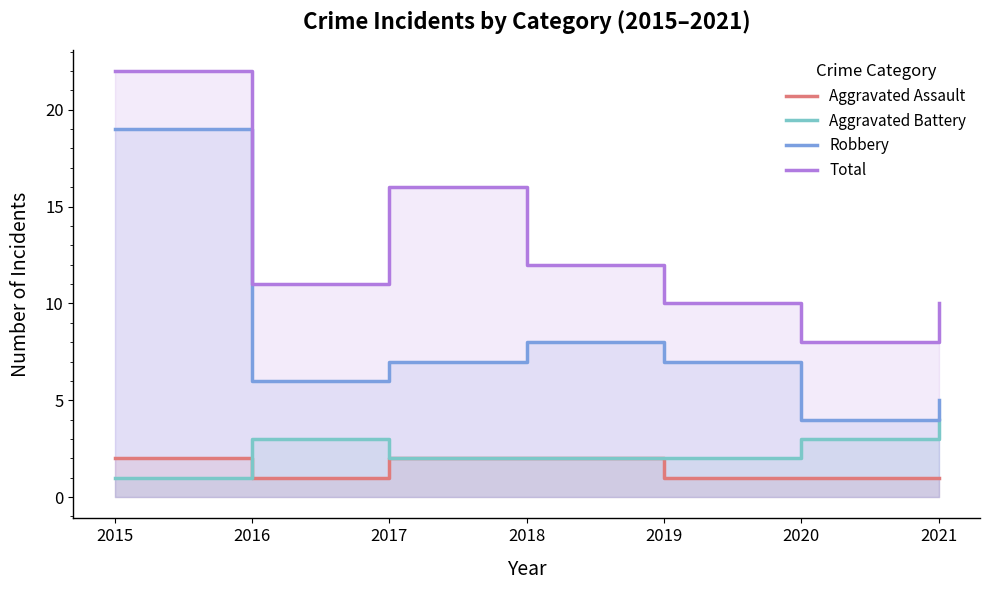

What is the sum of the Robbery values at 2021 and 2019?

12